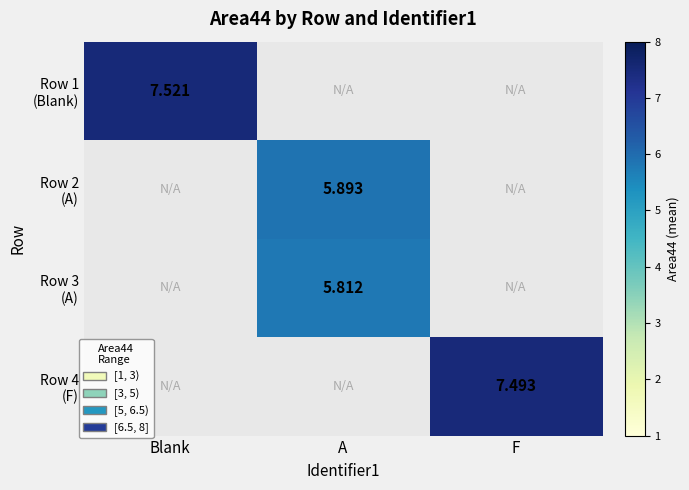

How many data points in Row 3 (A) are above 5?

1